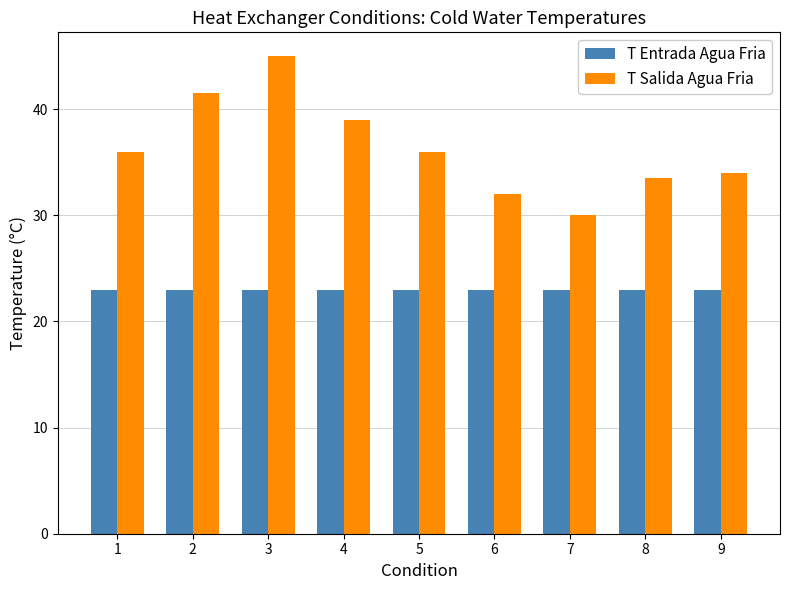

What is the sum of the T Salida Agua Fria values at 8 and 1?

69.5